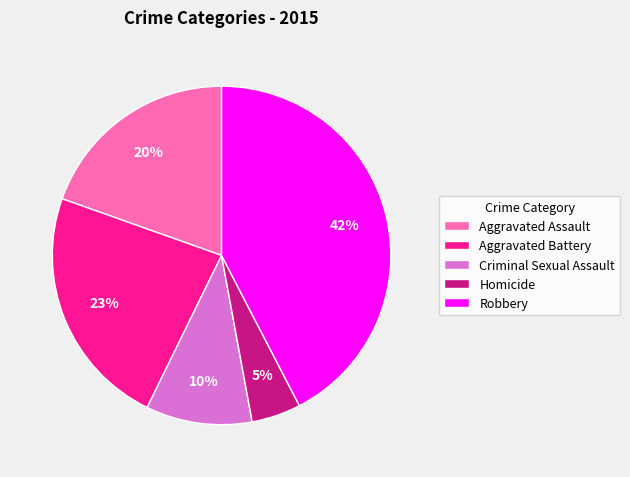

How many slices are in this pie chart?

5